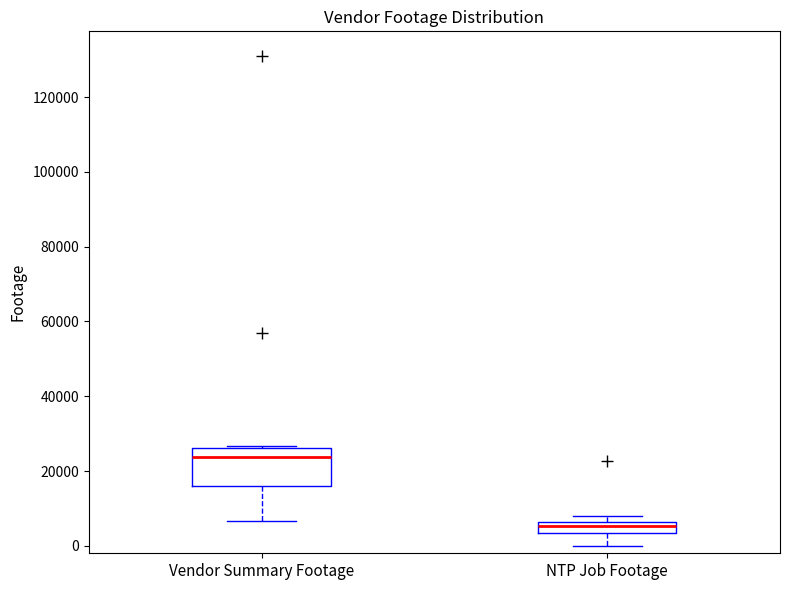

Which box has the lowest median line?

NTP Job Footage